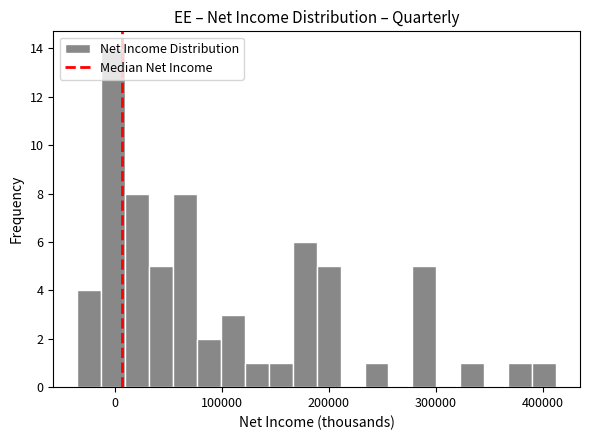

Around what value on the x-axis is the tallest bar? Give the approximate position of its centre, as read against the axis.

0